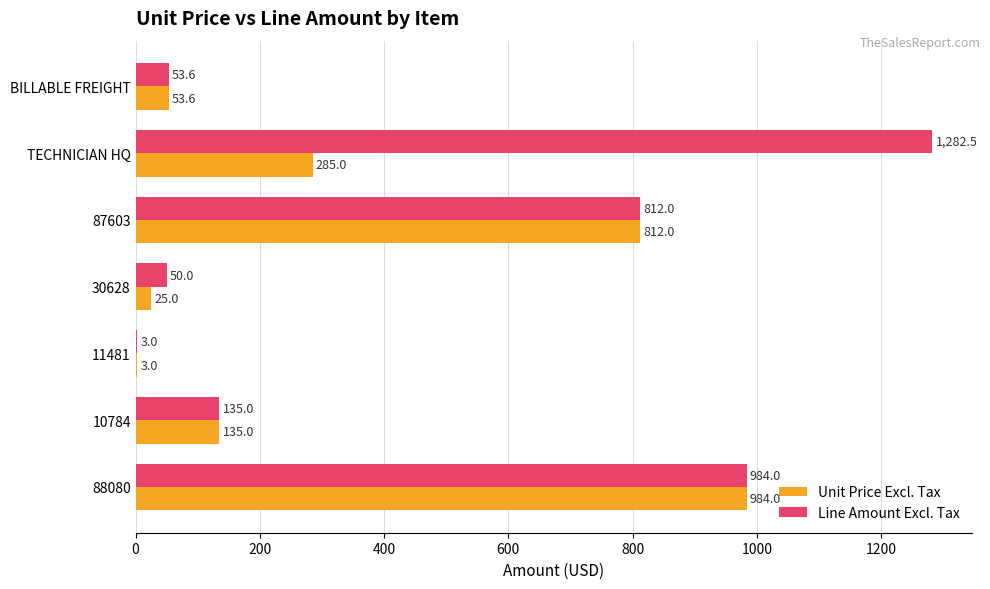

The Unit Price Excl. Tax series shows 25.0 at 30628. True or false?

True